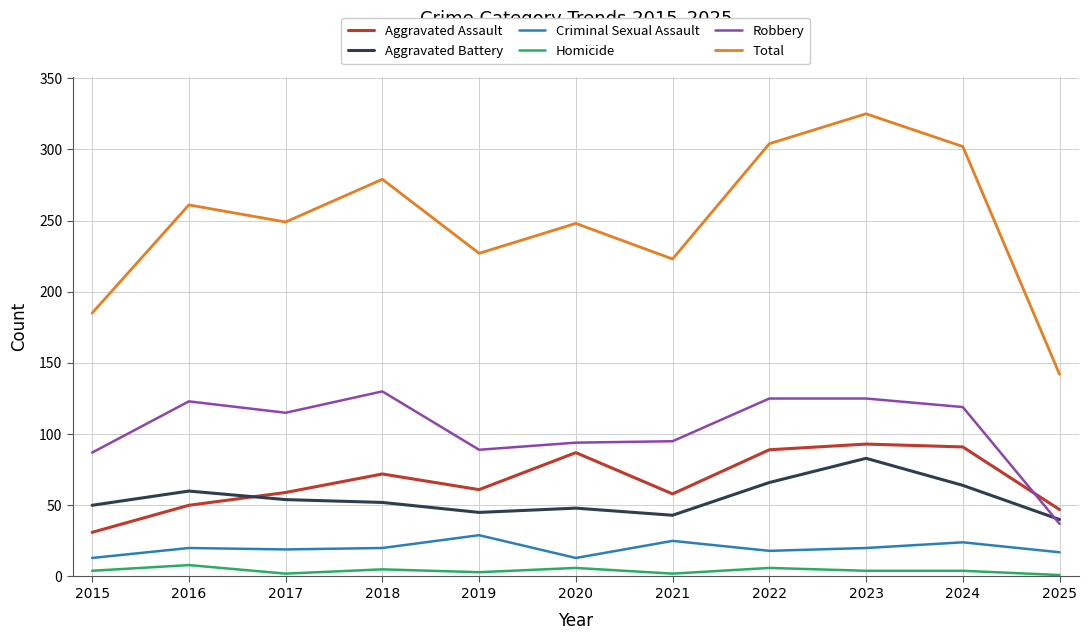

What is the smallest value displayed?

1